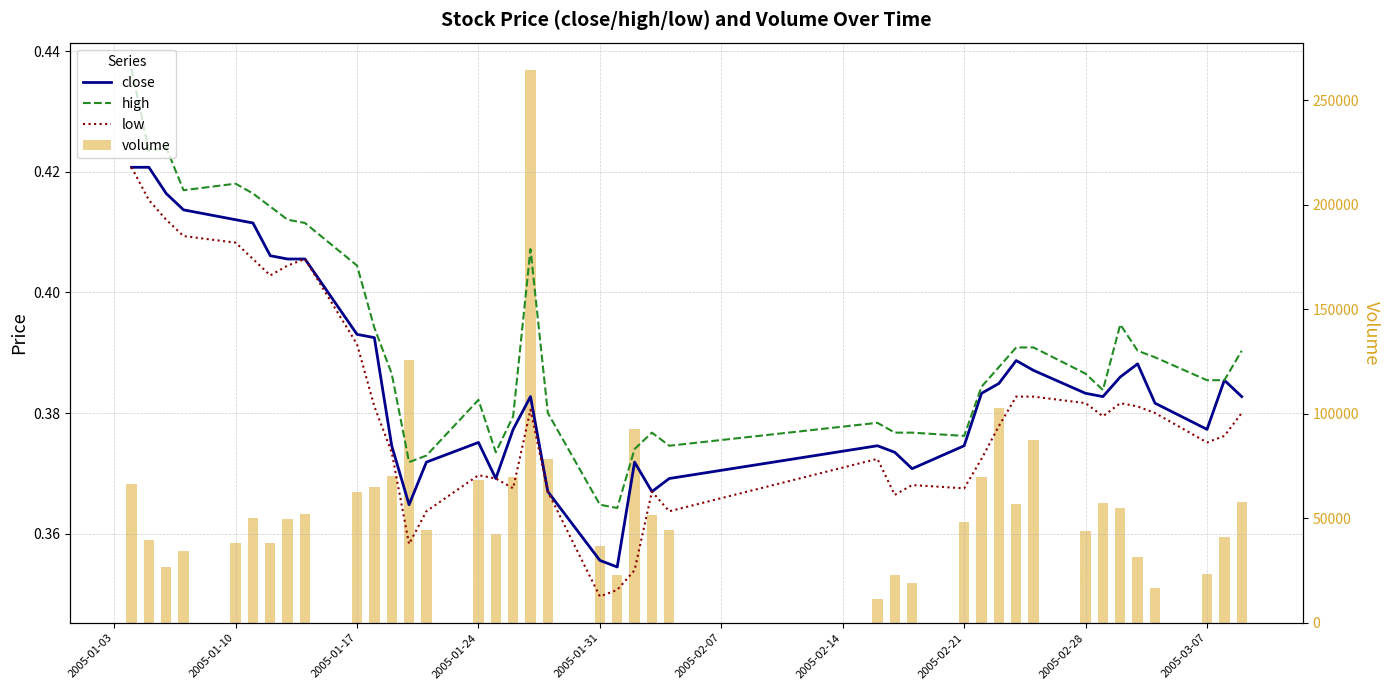

At how many categories does at least one series exceed 226579?

1